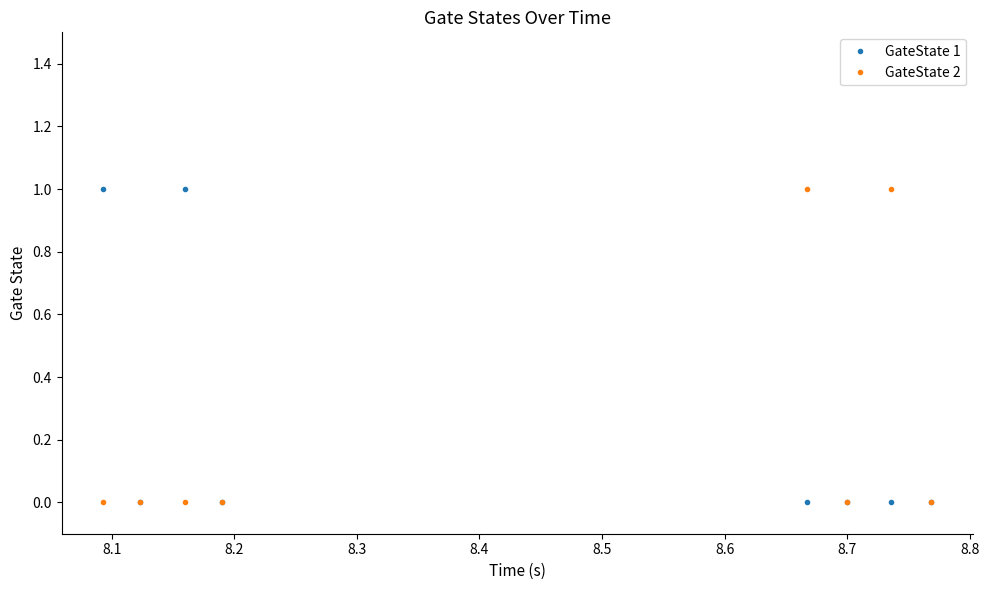

True or false: GateState 1 has more than 0 points higher than both neighbors.

True